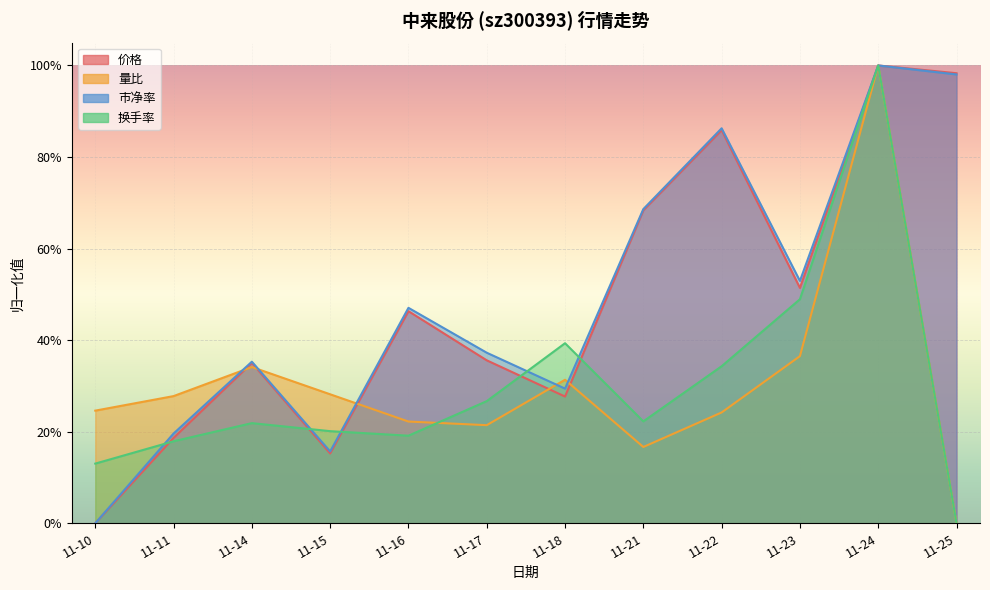

Is the value of 量比 at 11-24 greater than the value of 换手率 at 11-11?

Yes